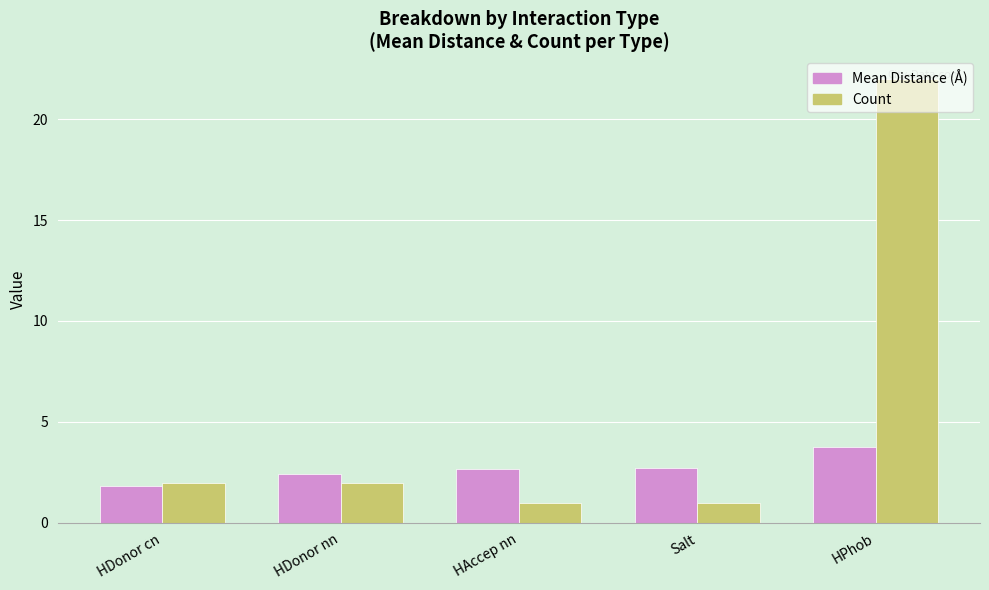

Between HDonor nn and HPhob, which series saw the biggest shift?

Count